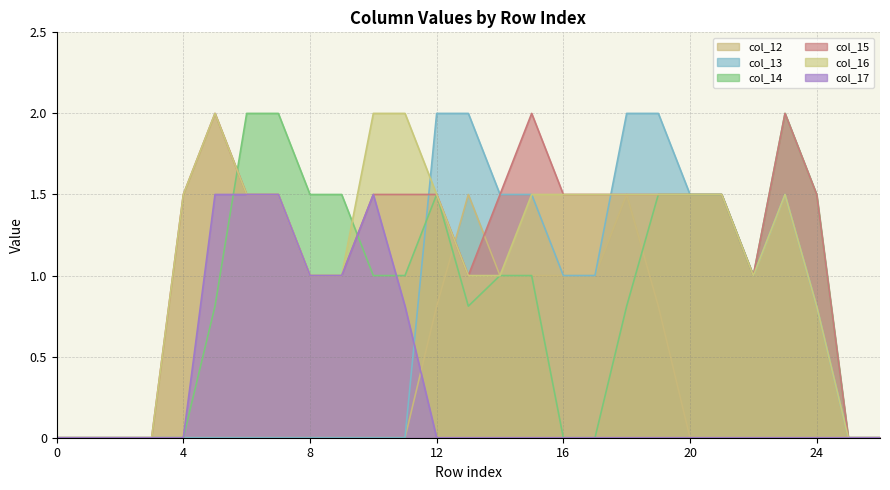

Rank the series at 10 from lowest to highest value.

col_12, col_13, col_14, col_15, col_17, col_16